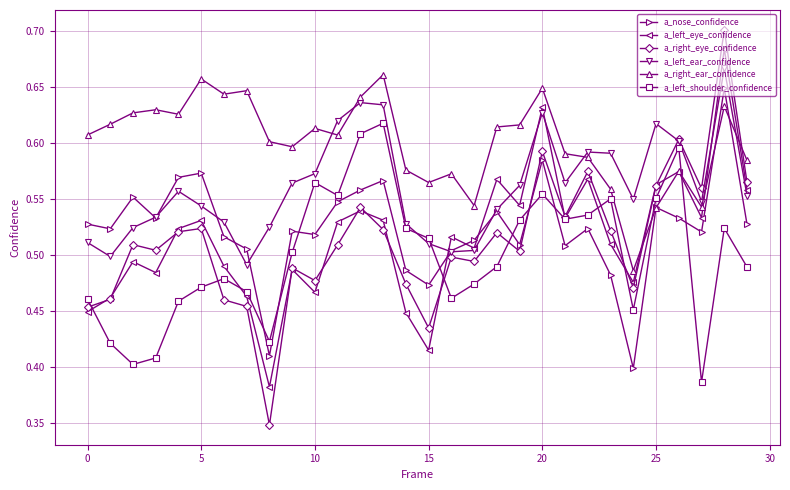

True or false: a_right_ear_confidence has more than 0 points higher than both neighbors.

True